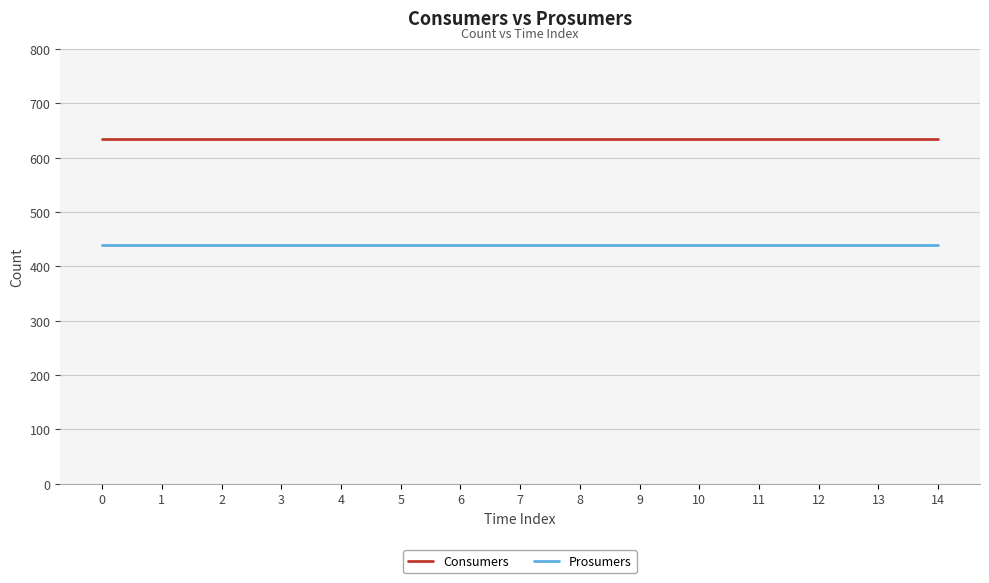

Is it true that Prosumers equals 440 at 14?

True